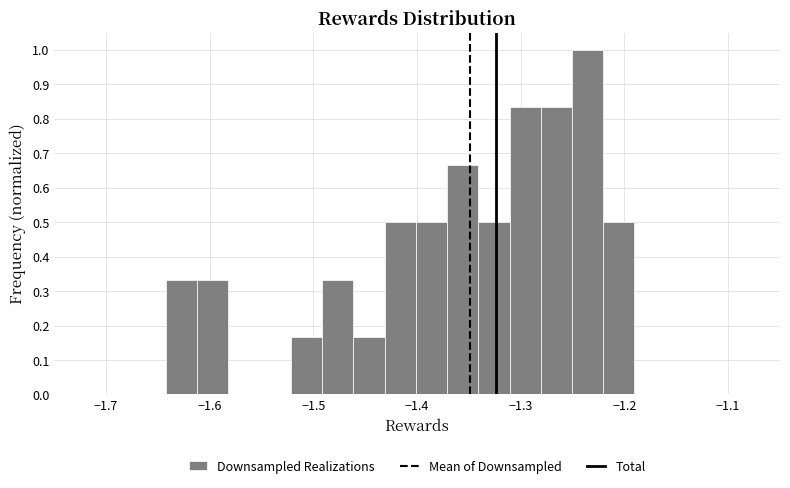

Read against the x-axis, roughly where is the centre of the tallest bar?

-1.24